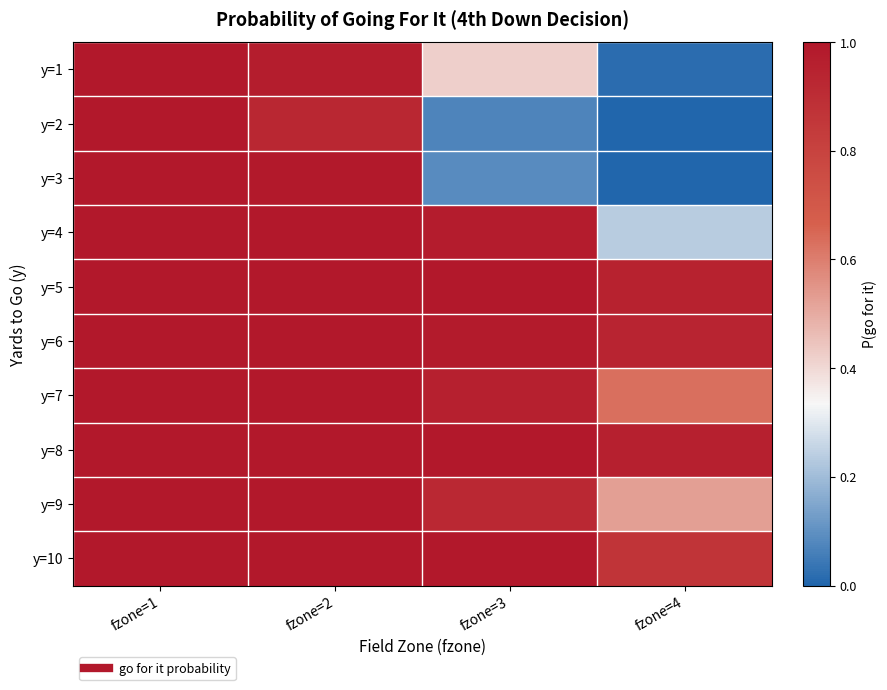

Between fzone=4 and fzone=1, which is larger?

fzone=1